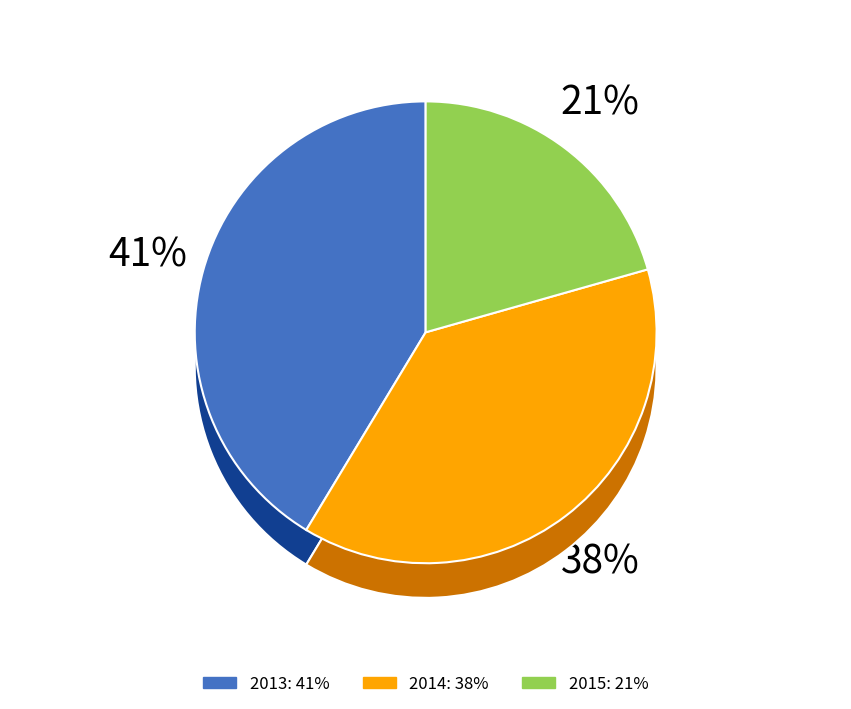

Does 2013 account for over 50% of the chart?

No